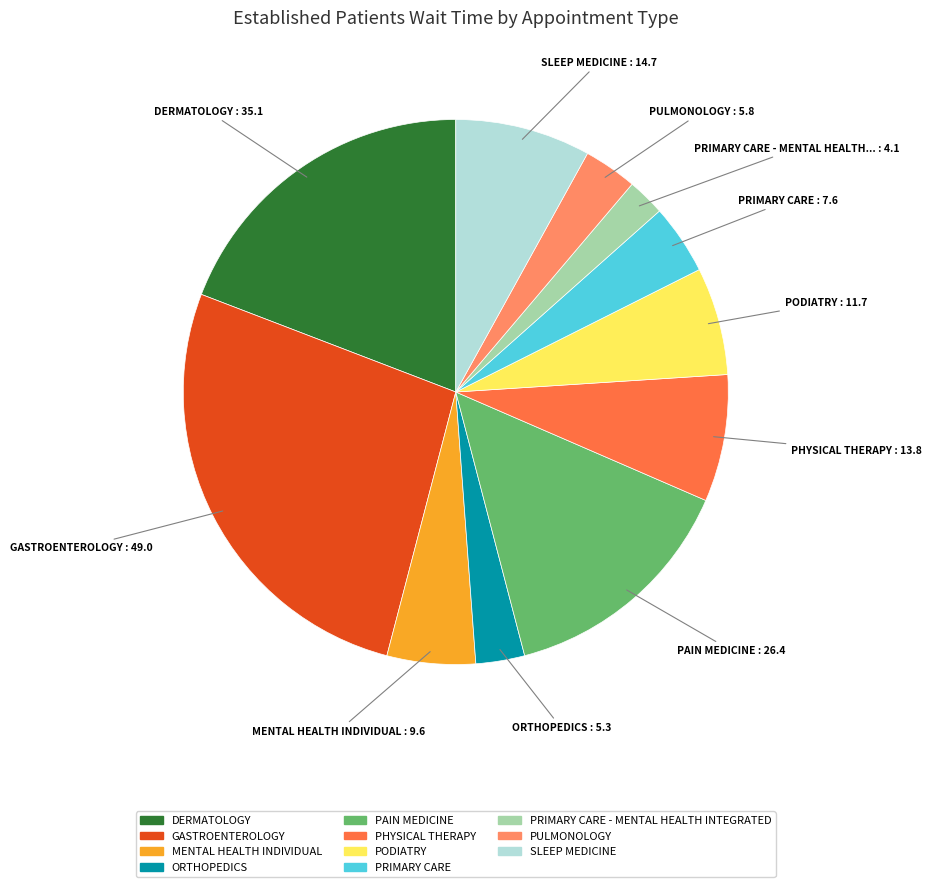

Does any single category account for the majority?

No